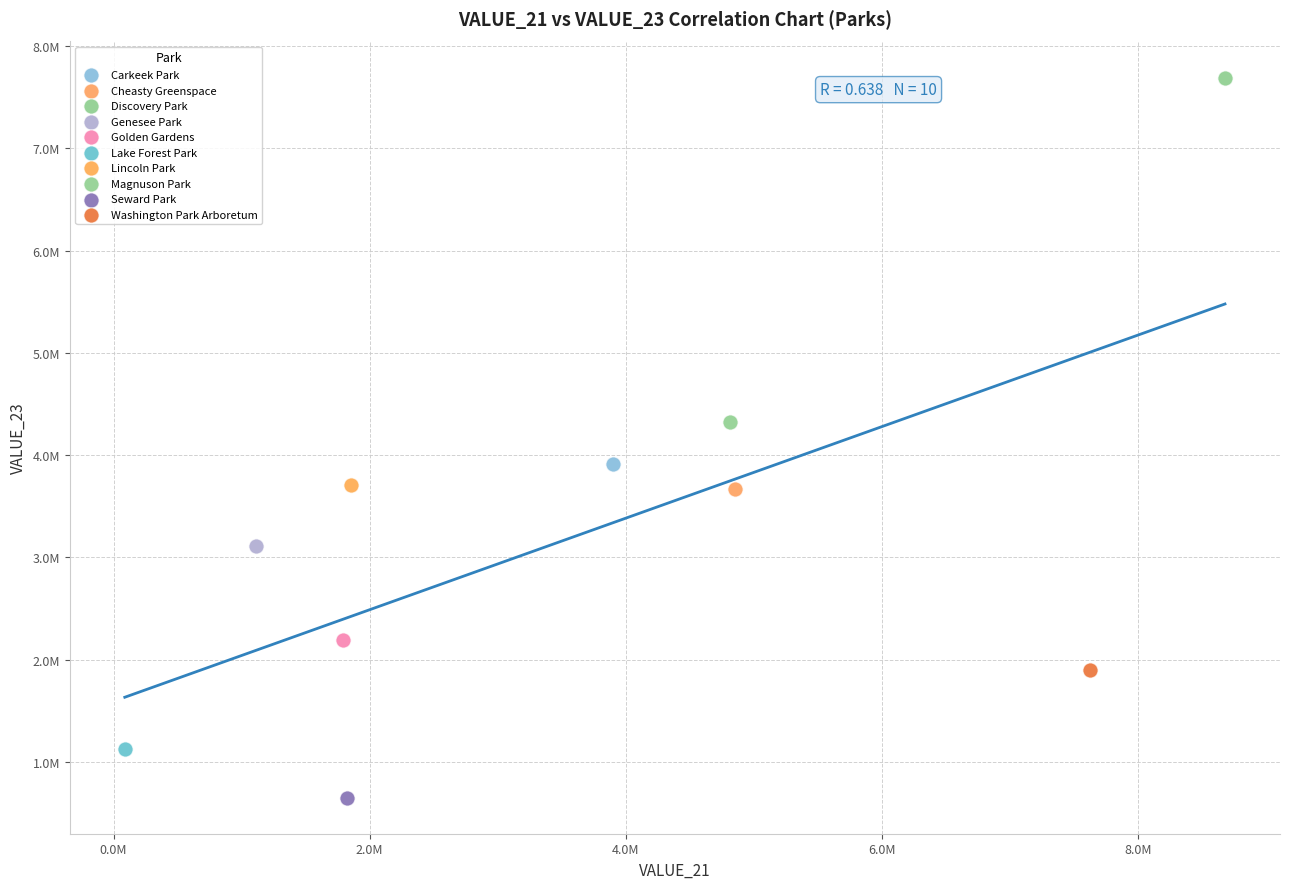

What are all the series names shown in the legend?

Carkeek Park, Cheasty Greenspace, Discovery Park, Genesee Park, Golden Gardens, Lake Forest Park, Lincoln Park, Magnuson Park, Seward Park, Washington Park Arboretum